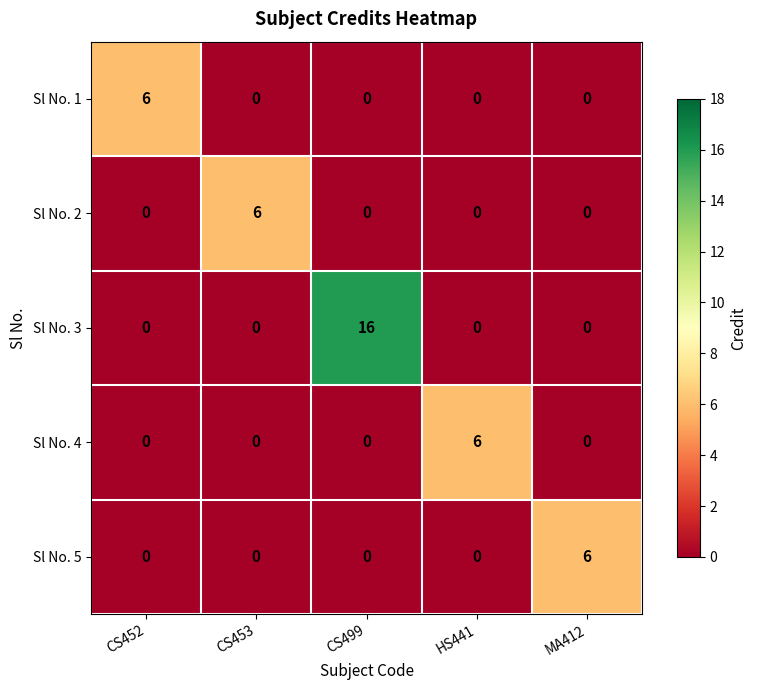

What is the spread (max minus min) of values at CS453?

6